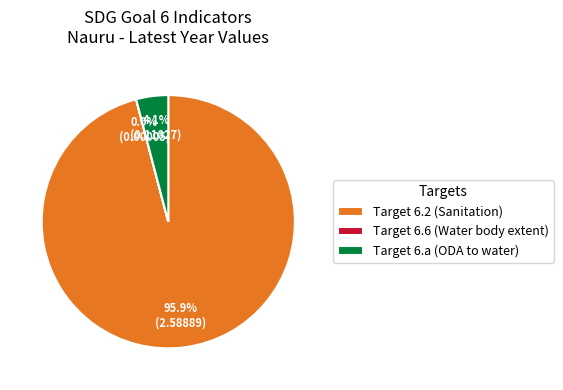

Does Target 6.2 (Sanitation) represent more than half of the total?

Yes